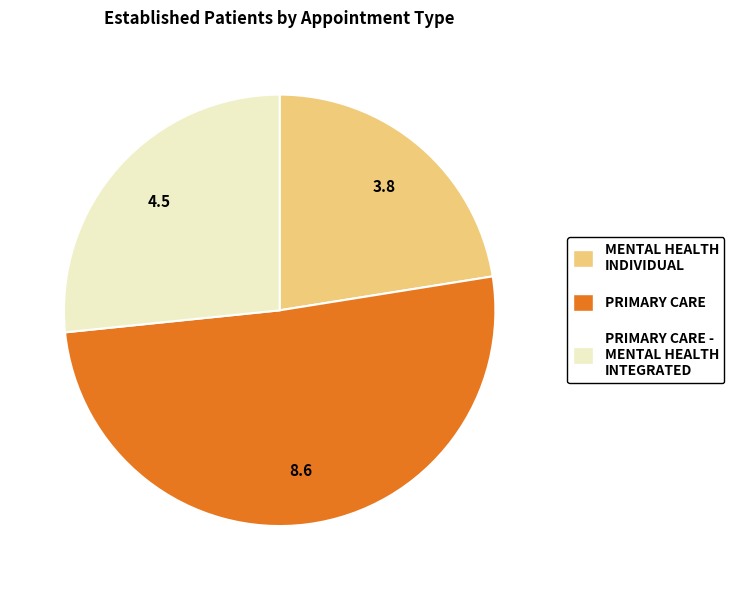

Is there a majority slice in this chart?

Yes